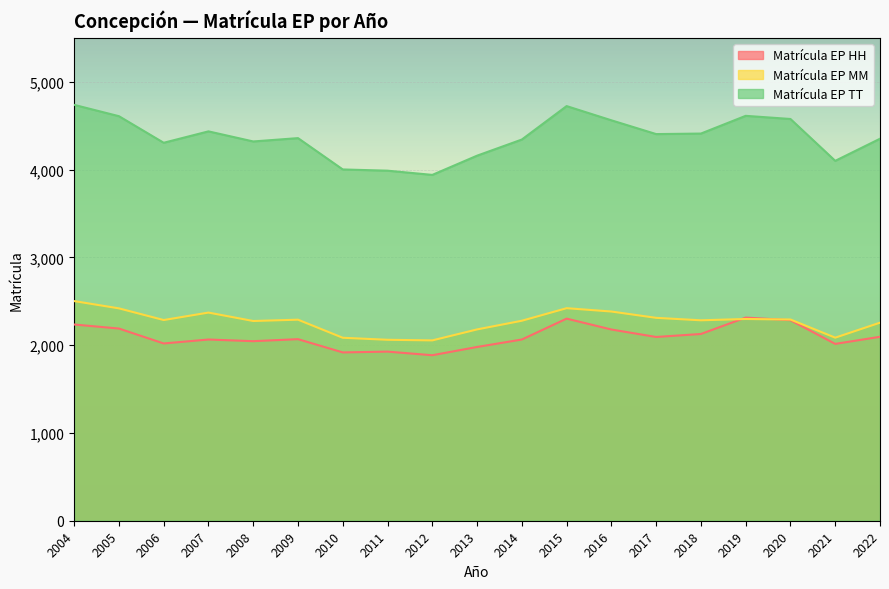

What is the difference between the Matrícula EP HH values at 2021 and 2019?

300